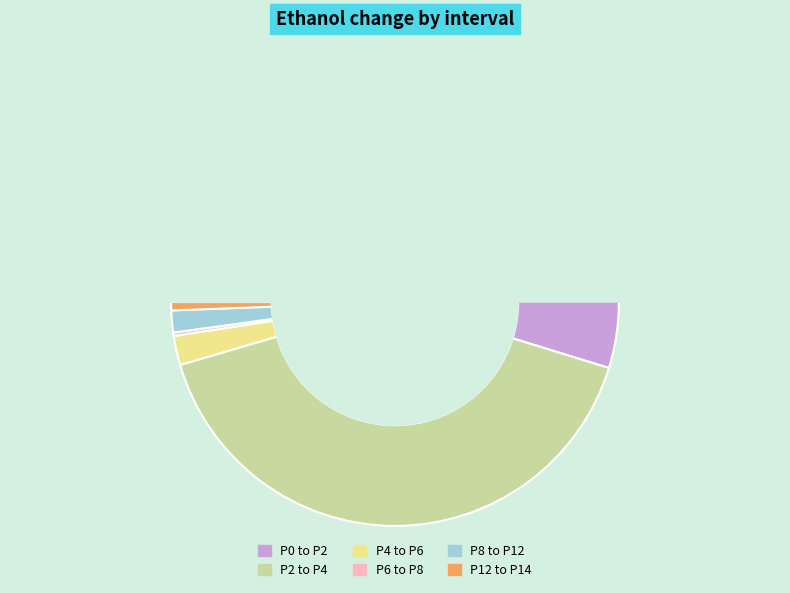

What is the change in value from P0 to P2 to P12 to P14?

-0.1